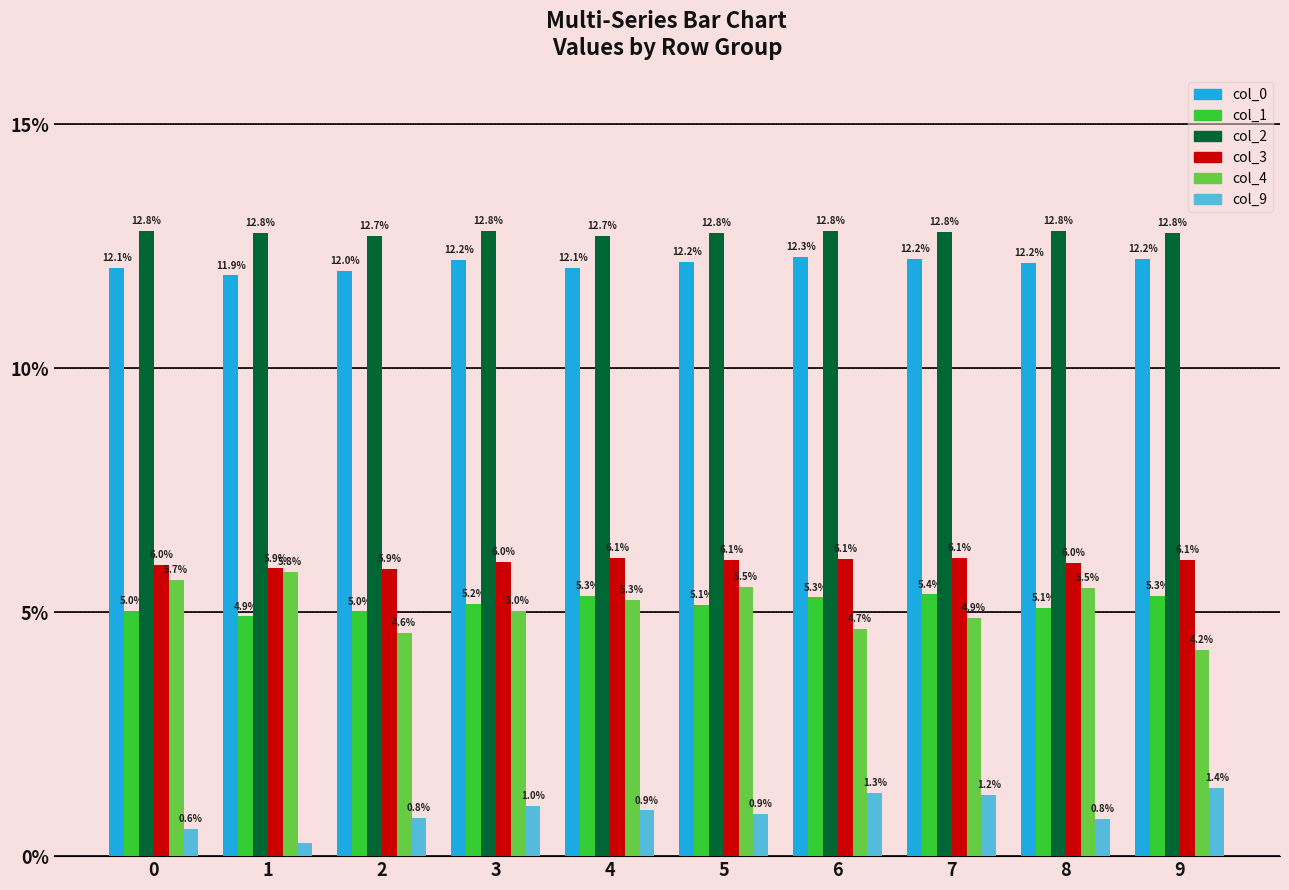

Does the chart contain stacked bars?

No